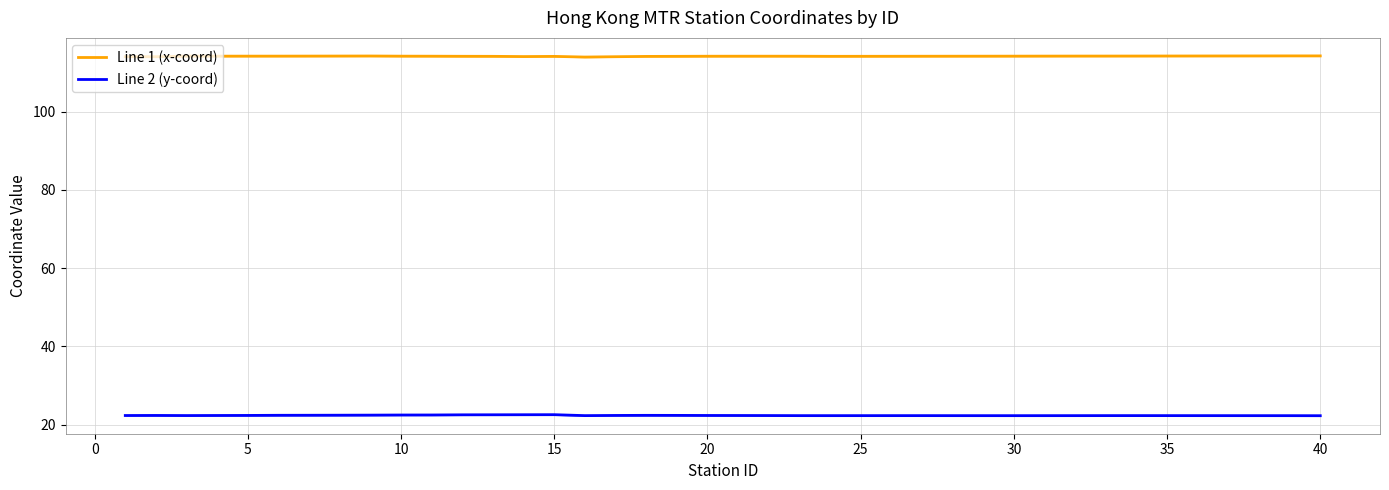

How many Line 1 (x-coord) values are between 114 and 115?

39